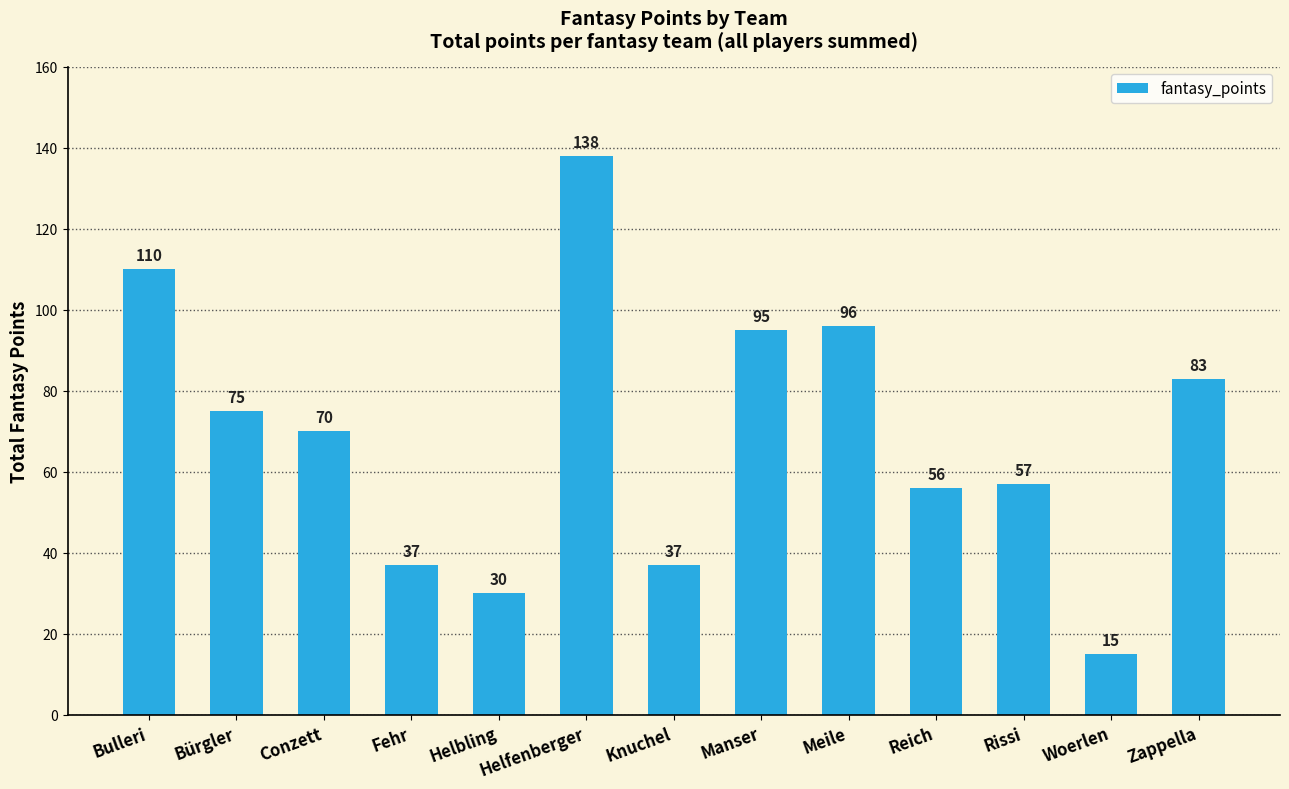

Are the bars horizontal?

No